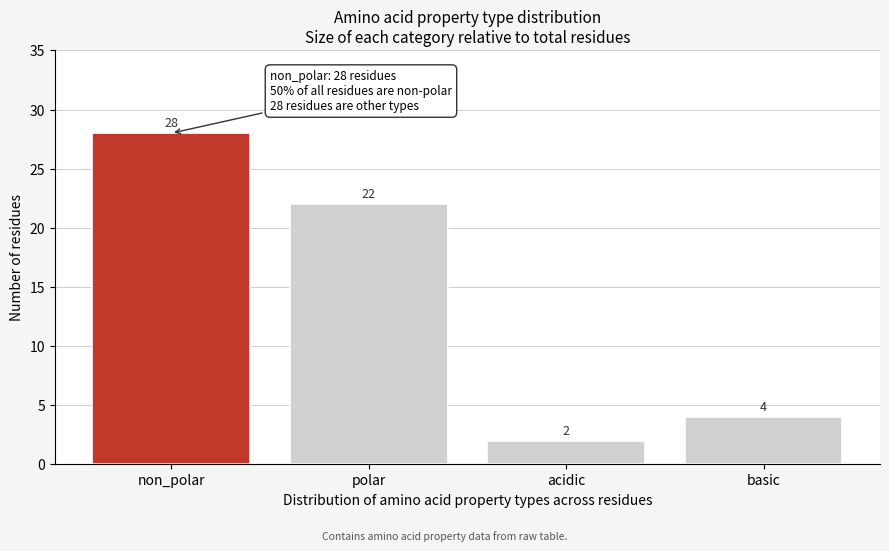

Reading left to right, extract all data points from this chart.

28	22	2	4